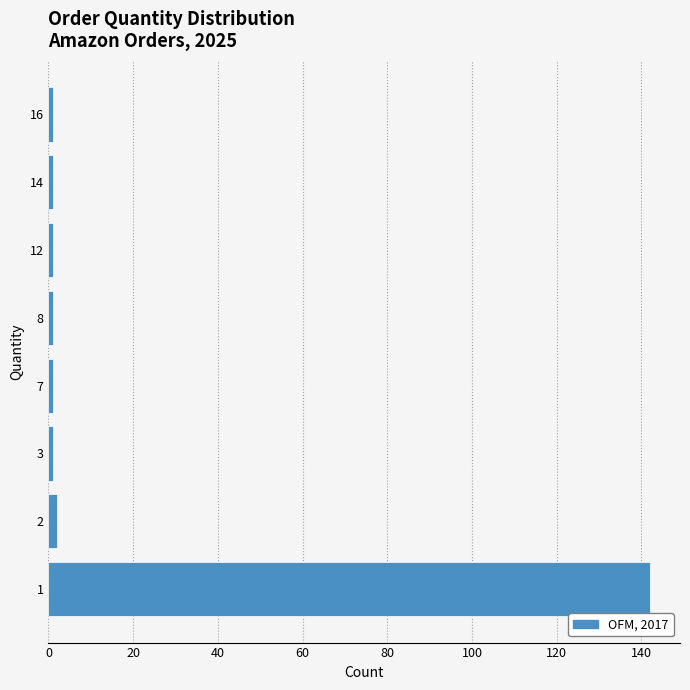

Reading top to bottom, transcribe all the data shown in this chart.

16=1	14=1	12=1	8=1	7=1	3=1	2=2	1=142